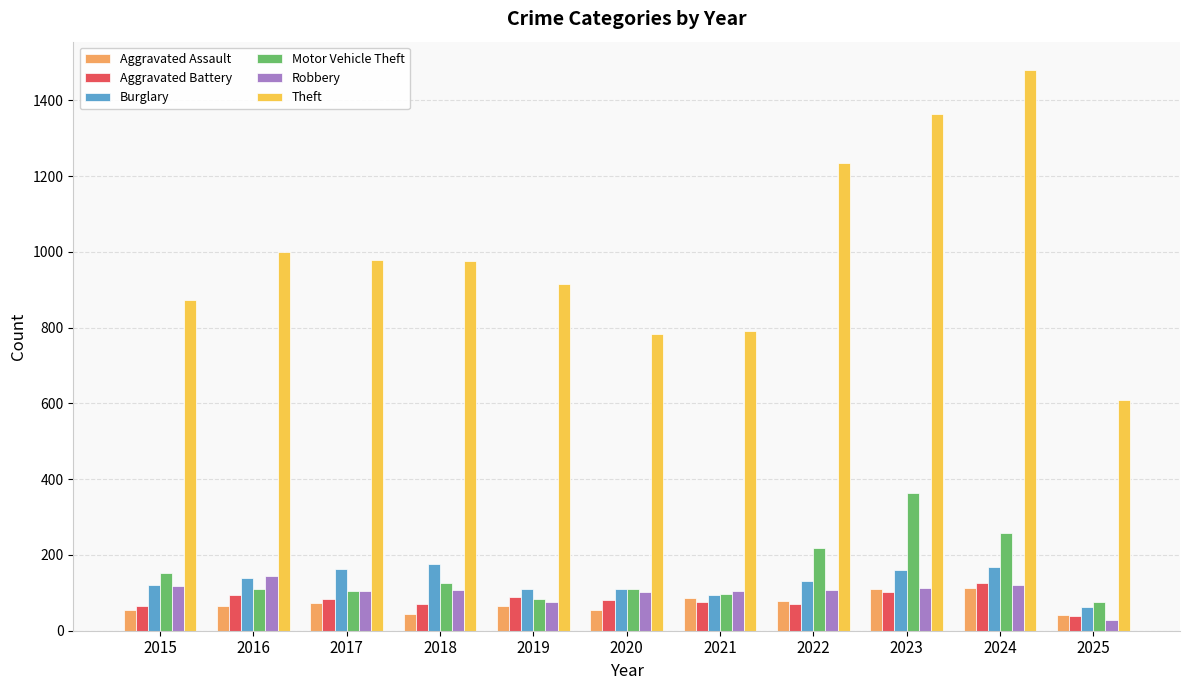

Which series has the largest range (max minus min)?

Theft